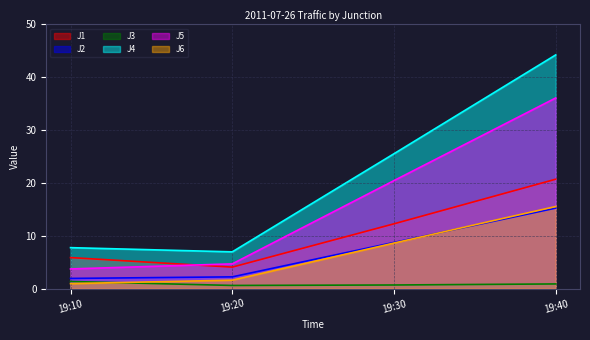

True or false: J1 and J4 intersect in this chart.

False